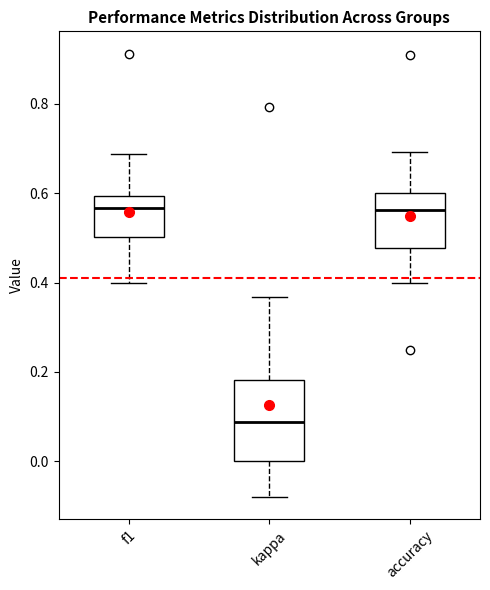

Reading left to right, transcribe this box plot: for each box, give where its median line is, the range the box spans, and where its two whiskers end, as read against the y-axis. The values are not printed on the chart, so give them approximately, as read against the axis.

f1: median 0.56, box 0.50 to 0.60, whiskers 0.40 to 0.68
kappa: median 0.08, box 0.00 to 0.18, whiskers -0.08 to 0.36
accuracy: median 0.56, box 0.48 to 0.60, whiskers 0.40 to 0.70